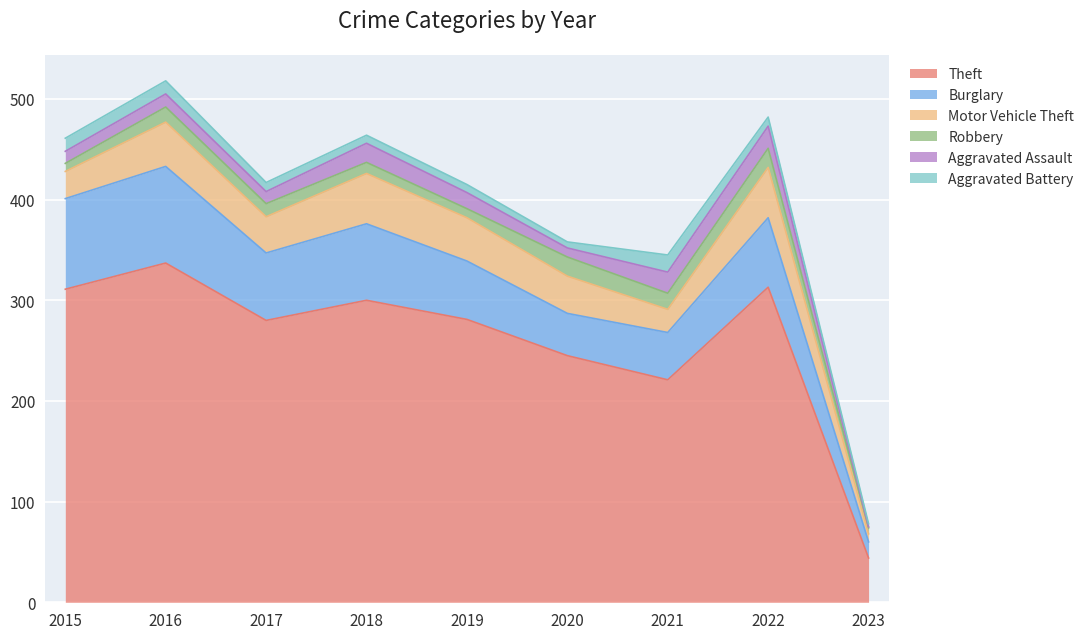

How many data points in Burglary are less than 67?

4